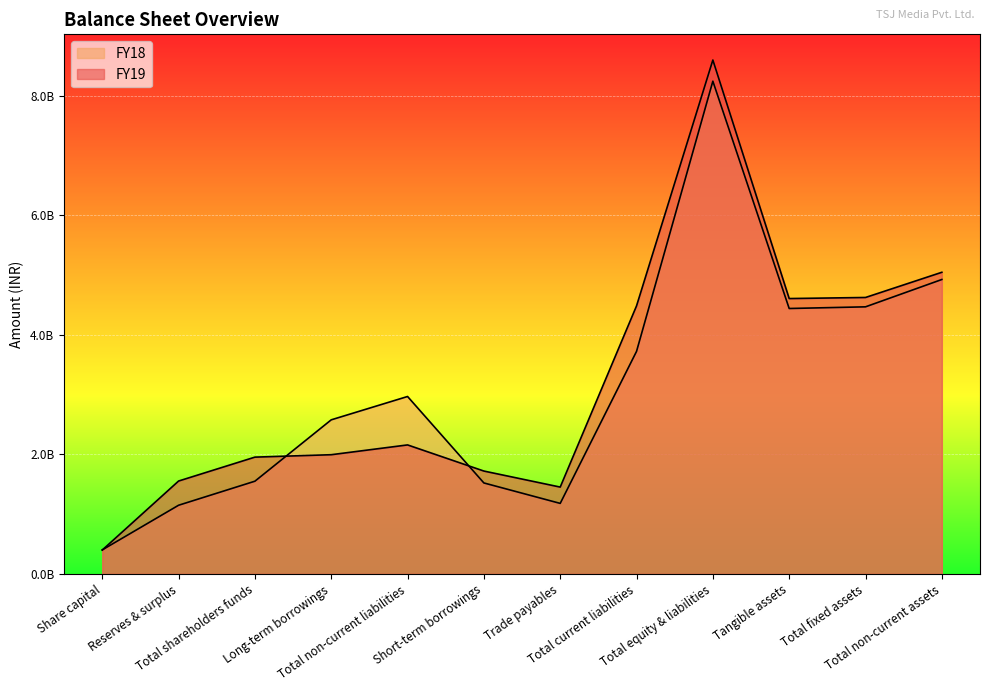

What value does the FY19 series have at Total fixed assets?

4626489000